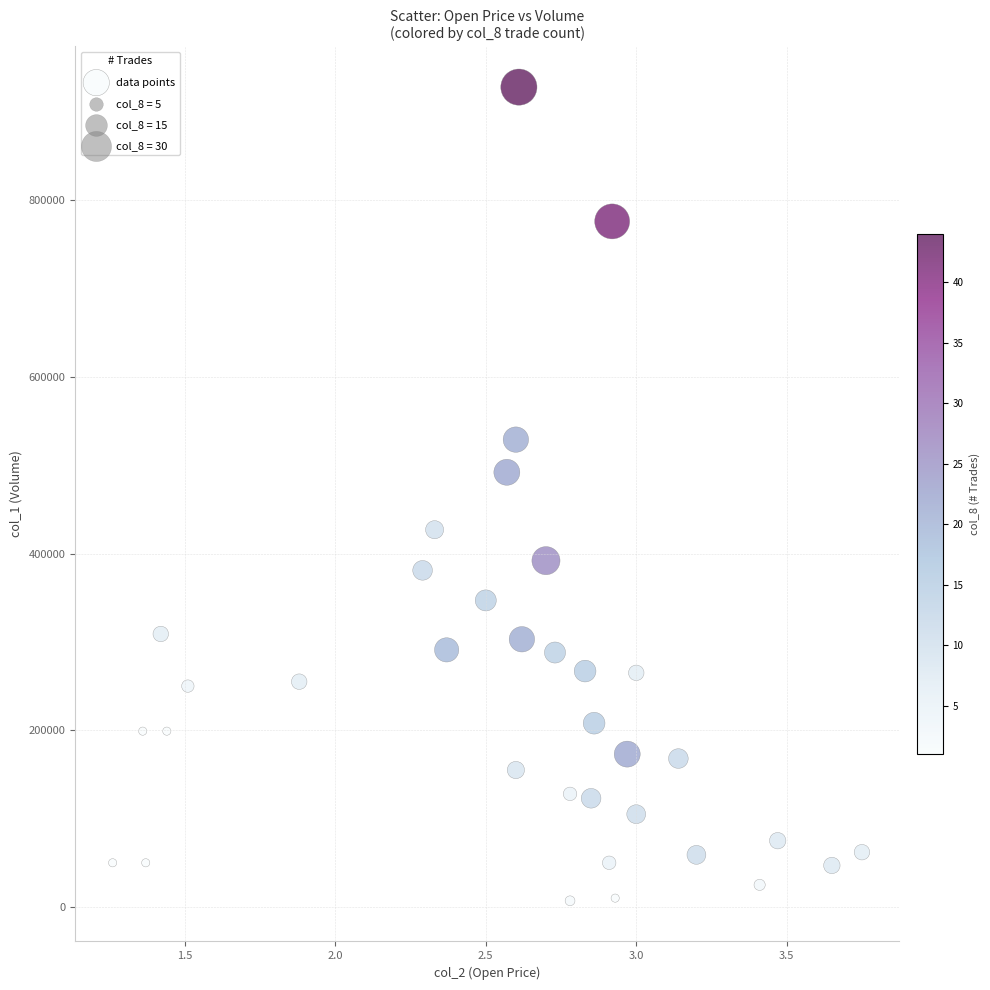

What Y value in the scatter plot is closest to 467500?

492000